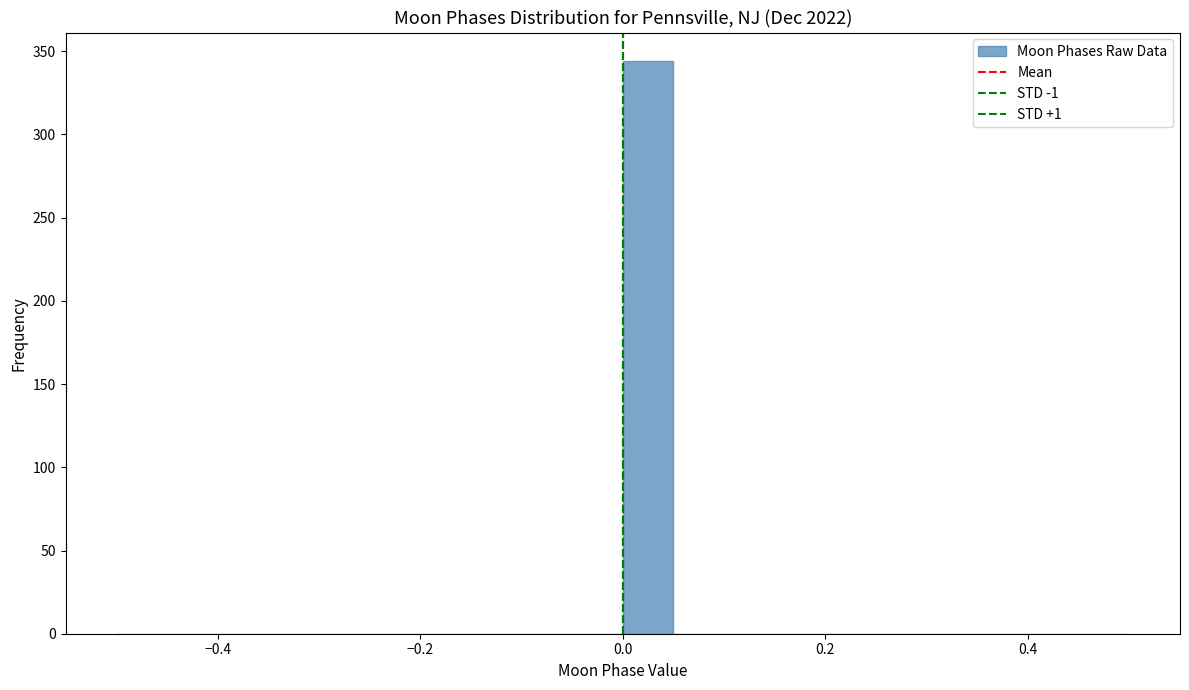

Around what value on the x-axis is the tallest bar? Give the approximate position of its centre, as read against the axis.

0.02